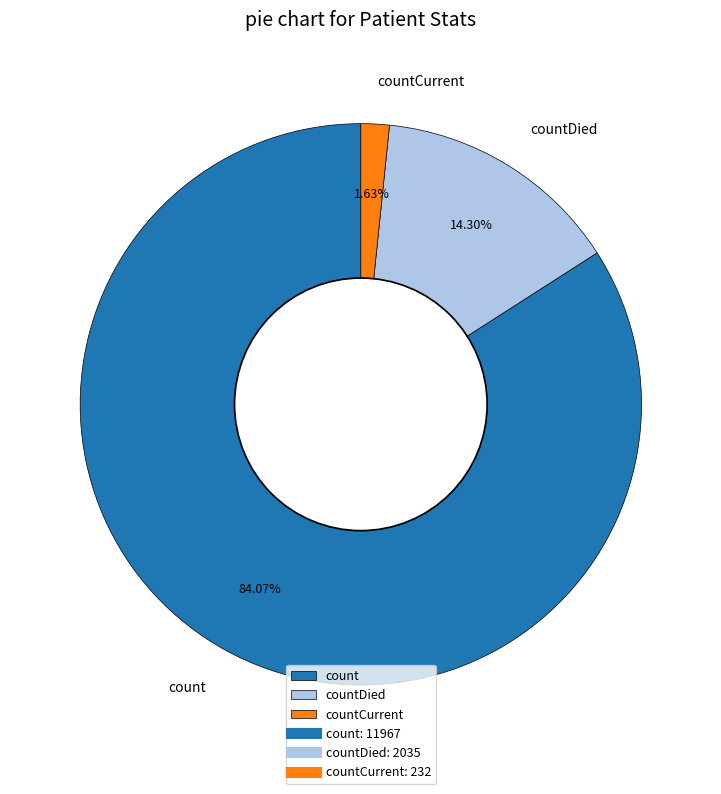

What is the smallest slice in the pie chart?

countCurrent